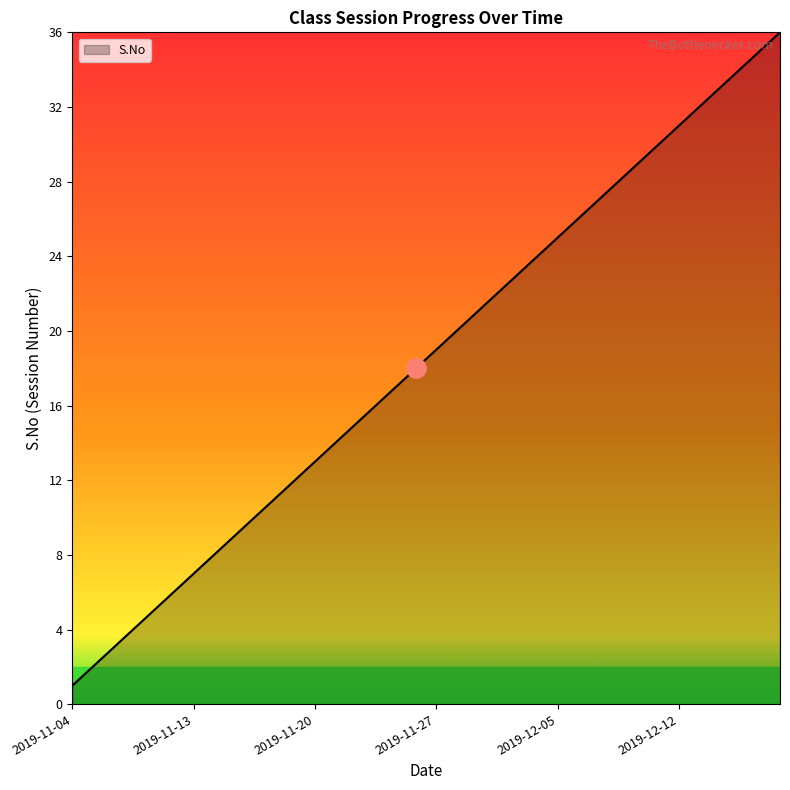

Does the chart have visible grid lines?

No